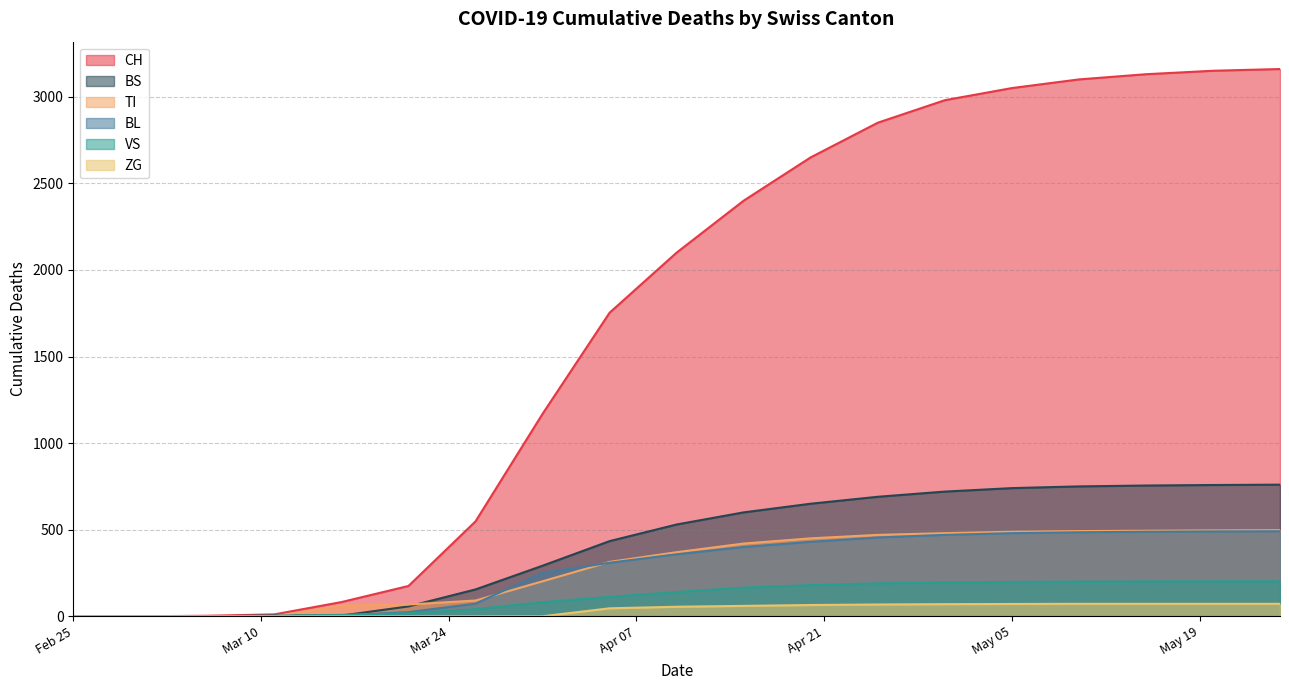

True or false: VS and ZG intersect in this chart.

False